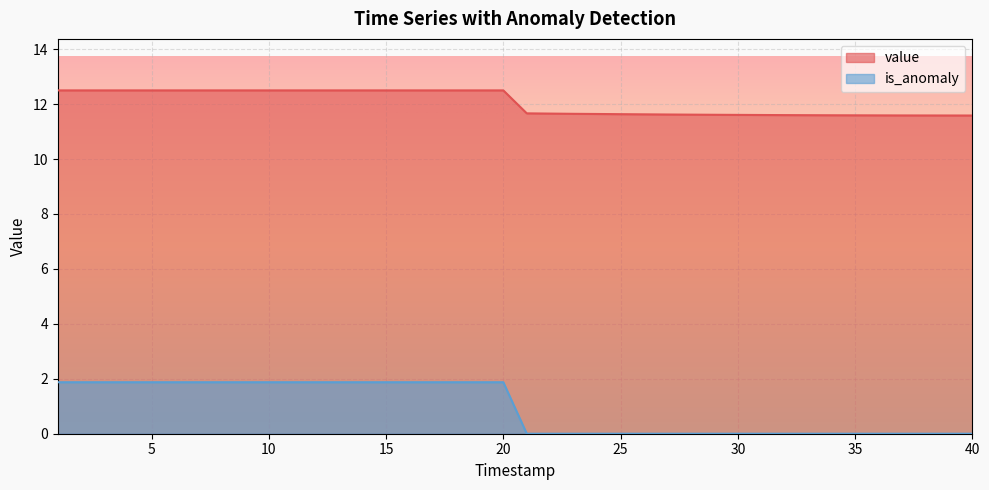

Reading right to left, transcribe all the data shown in this chart.

value: 40=11.6	39=11.6	38=11.6	37=11.6	36=11.6	35=11.6	34=11.6	33=11.6	32=11.6	31=11.6	30=11.6	29=11.6	28=11.6	27=11.6	26=11.6	25=11.6	24=11.6	23=11.6	22=11.7	21=11.7	20=12.5	19=12.5	18=12.5	17=12.5	16=12.5	15=12.5	14=12.5	13=12.5	12=12.5	11=12.5	10=12.5	9=12.5	8=12.5	7=12.5	6=12.5	5=12.5	4=12.5	3=12.5	2=12.5	1=12.5
is_anomaly: 40=0.0	39=0.0	38=0.0	37=0.0	36=0.0	35=0.0	34=0.0	33=0.0	32=0.0	31=0.0	30=0.0	29=0.0	28=0.0	27=0.0	26=0.0	25=0.0	24=0.0	23=0.0	22=0.0	21=0.0	20=1.9	19=1.9	18=1.9	17=1.9	16=1.9	15=1.9	14=1.9	13=1.9	12=1.9	11=1.9	10=1.9	9=1.9	8=1.9	7=1.9	6=1.9	5=1.9	4=1.9	3=1.9	2=1.9	1=1.9